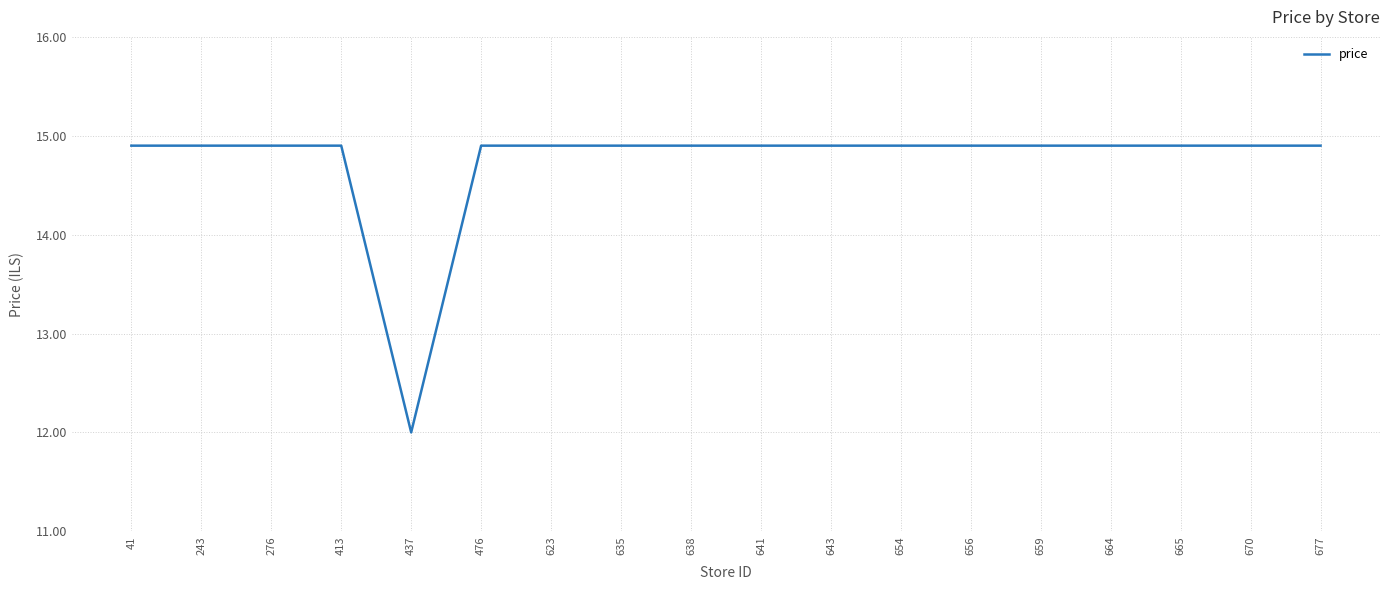

Which category has the lowest value across all series?

437